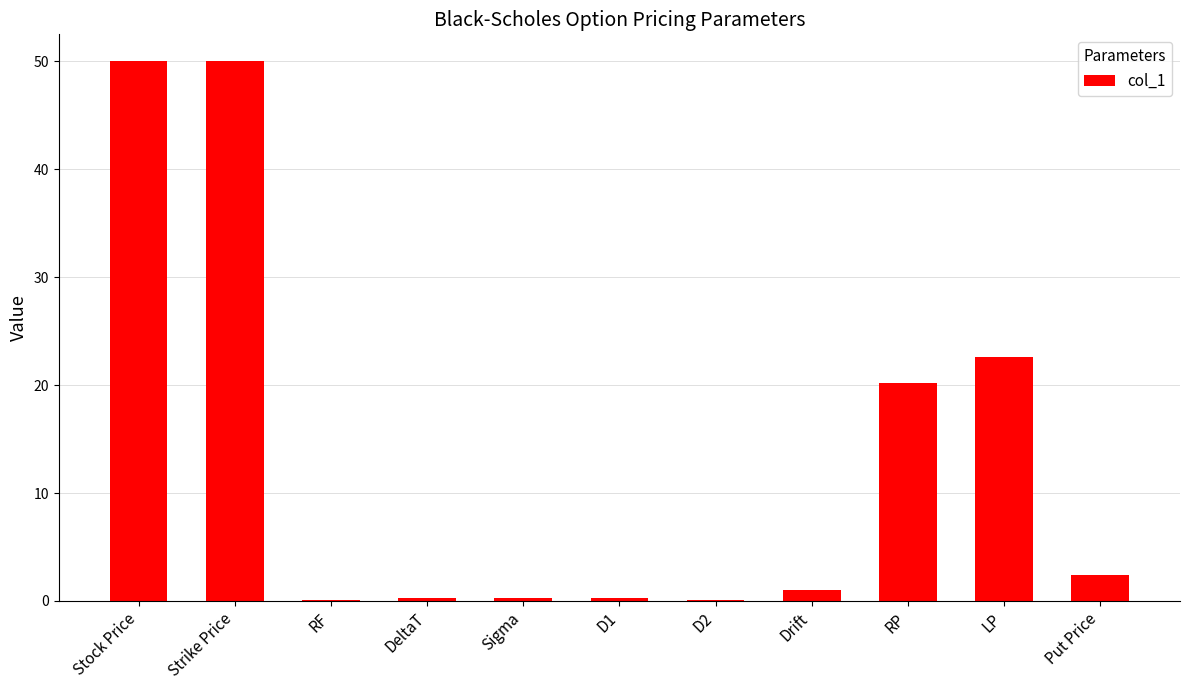

What is the greatest value displayed?

50.0